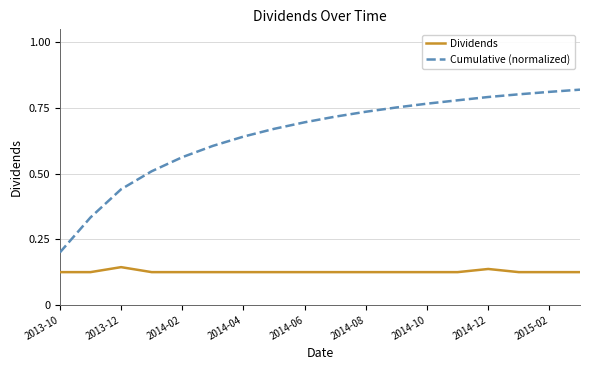

True or false: Dividends has more than 1 points higher than both neighbors.

True